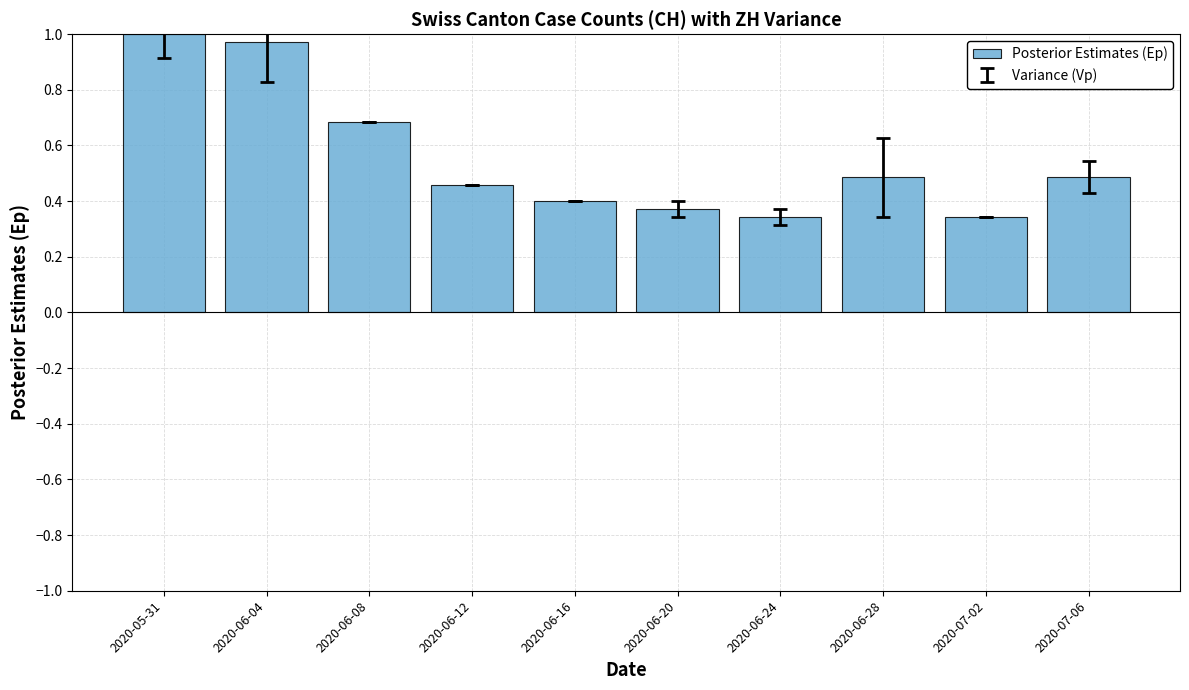

The value at 2020-05-31 is 1.0. True or false?

True